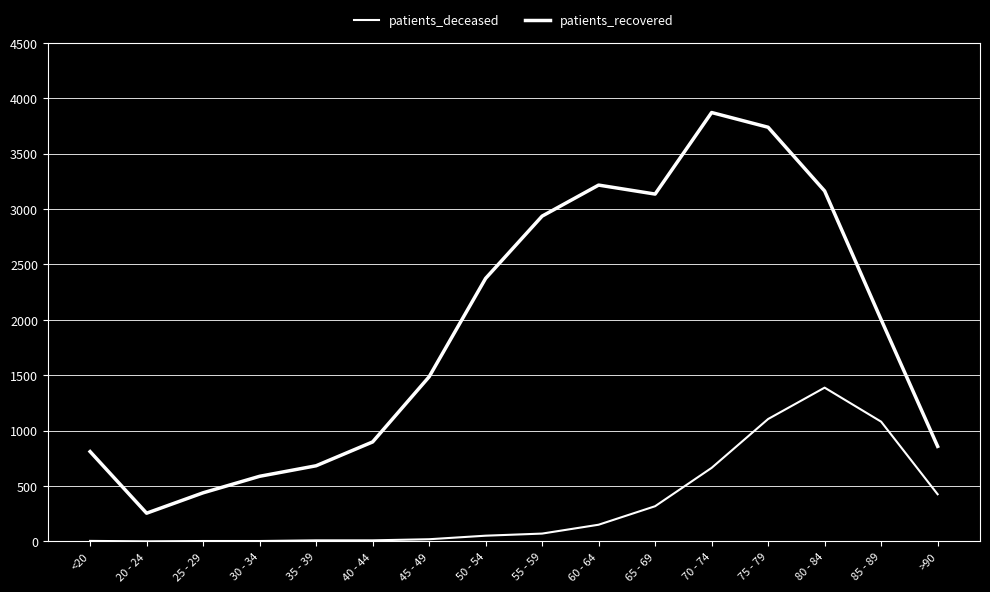

How many values in the patients_recovered series are below 2001?

8